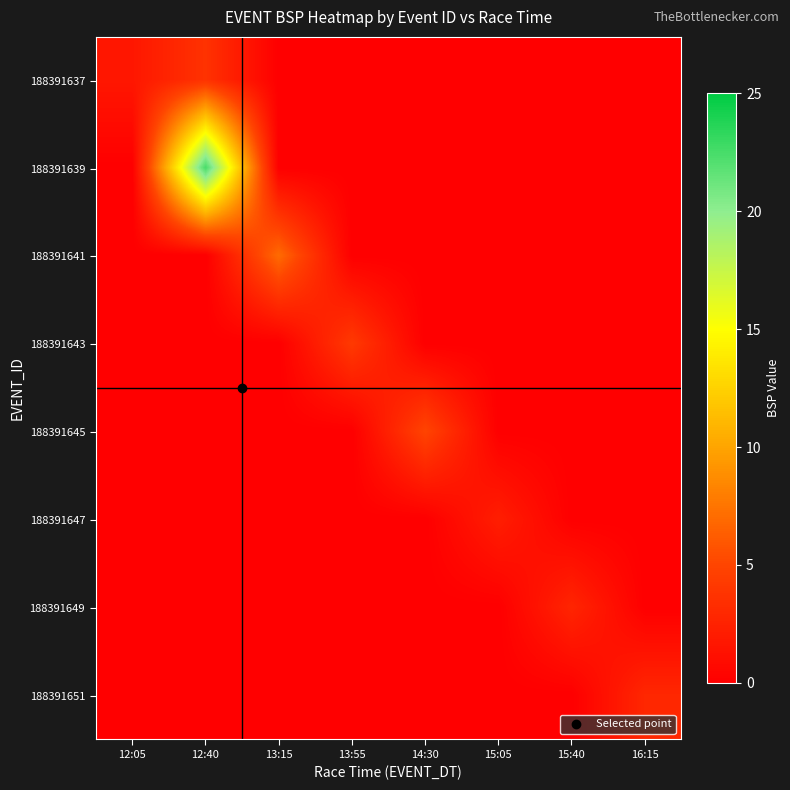

Reading right to left, transcribe all the data shown in this chart.

188391637: 16:15=0.0	15:40=0.0	15:05=0.0	14:30=0.0	13:55=0.0	13:15=0.0	12:40=3.7	12:05=1.7
188391639: 16:15=0.0	15:40=0.0	15:05=0.0	14:30=0.0	13:55=0.0	13:15=0.0	12:40=22.5	12:05=0.0
188391641: 16:15=0.0	15:40=0.0	15:05=0.0	14:30=0.0	13:55=0.0	13:15=7.0	12:40=0.0	12:05=0.0
188391643: 16:15=0.0	15:40=0.0	15:05=0.0	14:30=0.0	13:55=4.2	13:15=0.0	12:40=0.0	12:05=0.0
188391645: 16:15=0.0	15:40=0.0	15:05=0.0	14:30=5.0	13:55=0.0	13:15=0.0	12:40=0.0	12:05=0.0
188391647: 16:15=0.0	15:40=0.0	15:05=2.2	14:30=0.0	13:55=0.0	13:15=0.0	12:40=0.0	12:05=0.0
188391649: 16:15=0.0	15:40=2.7	15:05=0.0	14:30=0.0	13:55=0.0	13:15=0.0	12:40=0.0	12:05=0.0
188391651: 16:15=2.9	15:40=0.0	15:05=0.0	14:30=0.0	13:55=0.0	13:15=0.0	12:40=0.0	12:05=0.0